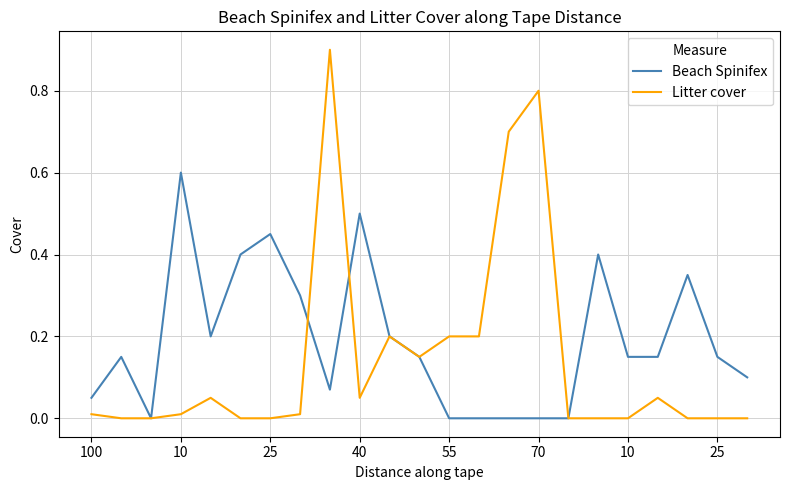

What is the highest value of the Litter cover series?

0.9